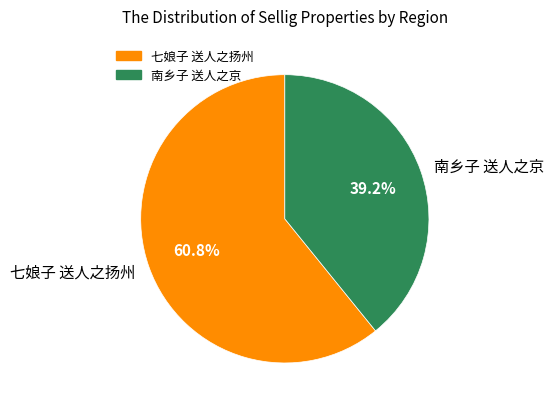

What percentage is the 七娘子 送人之扬州 slice, to the nearest percent?

61%